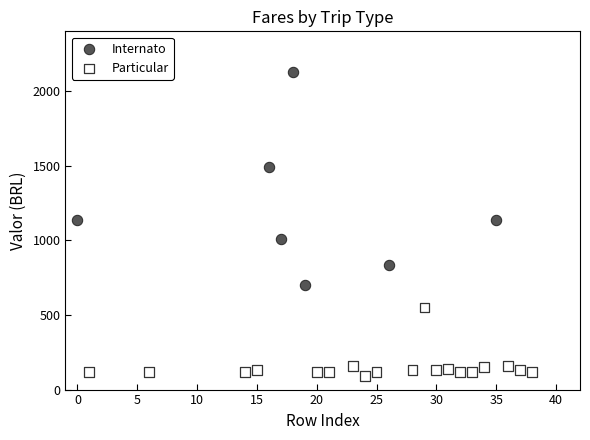

Which series reaches the maximum Y coordinate?

Internato